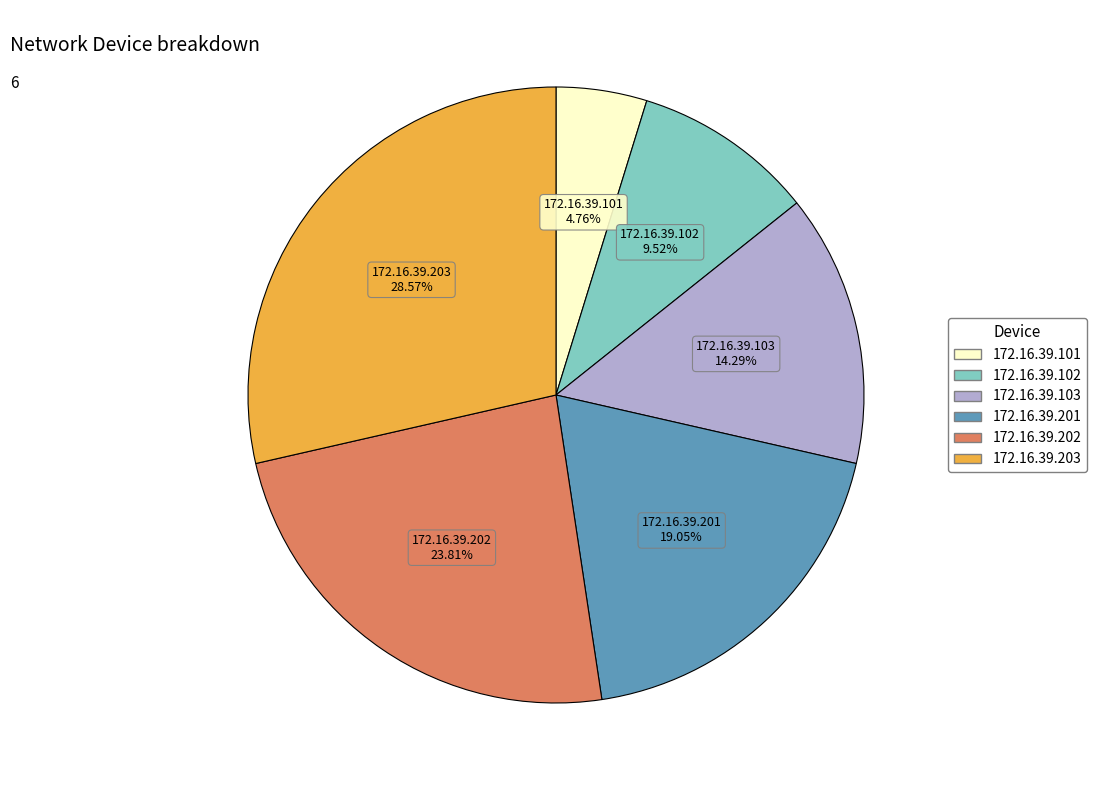

To the nearest percent, what is the difference between the 172.16.39.102 and 172.16.39.201 slice percentages?

10%